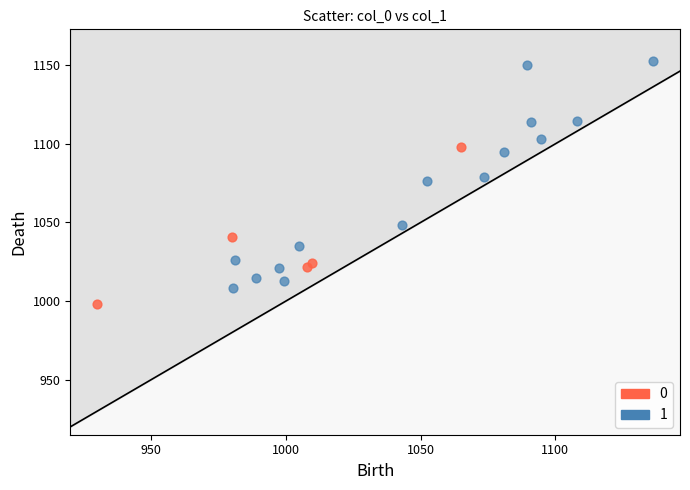

Which series contains the lowest Y value?

0